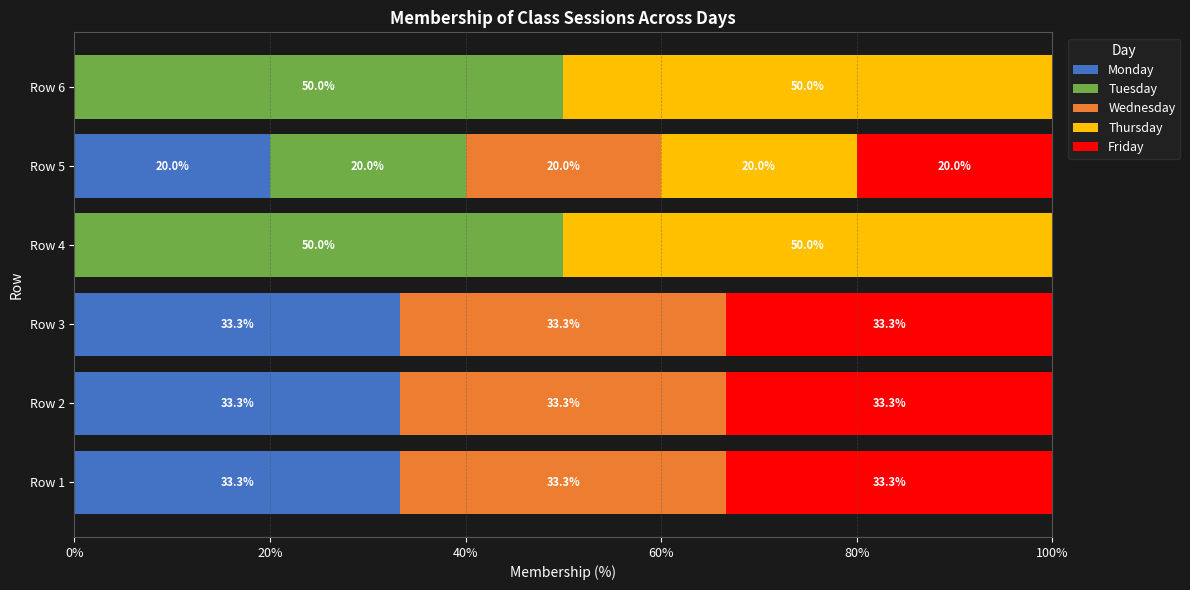

Is it true that Monday equals 33.3 at Row 3?

True